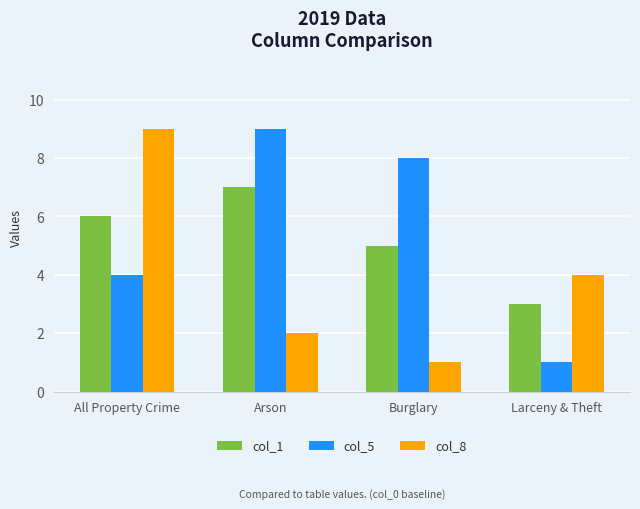

Count the number of categories in the chart.

4